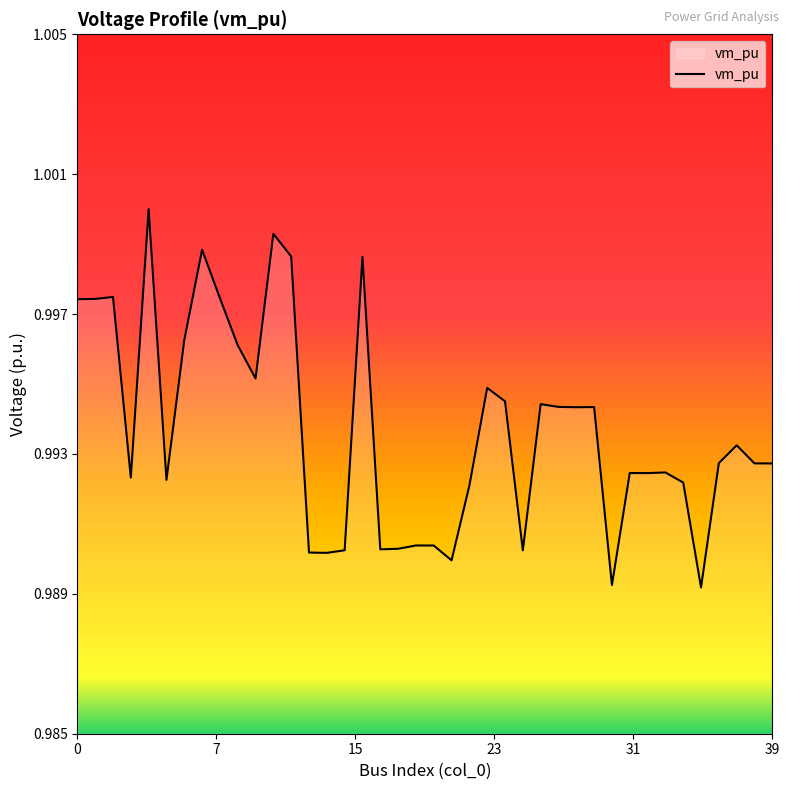

What is the sum of all values?

39.7